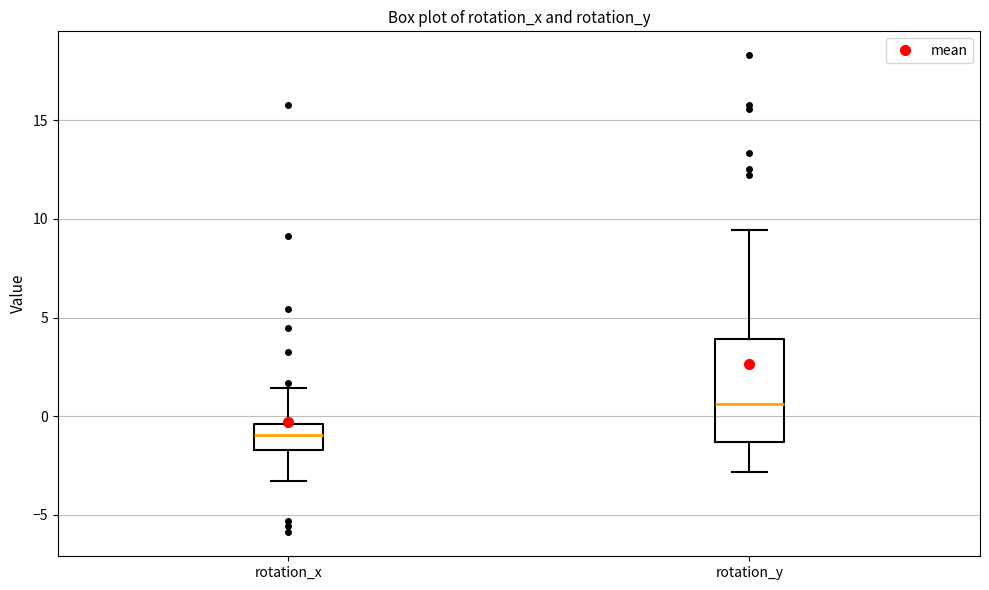

Which box has the lowest median line?

rotation_x